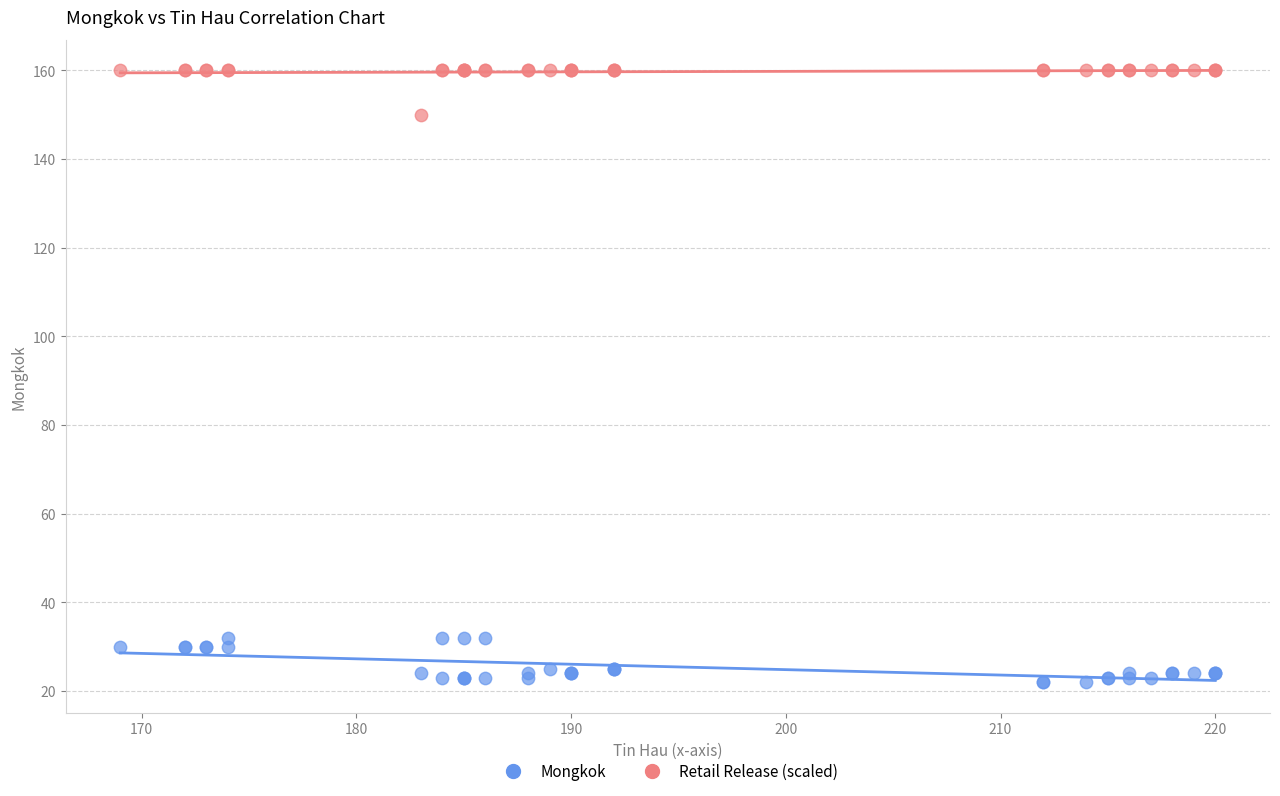

Which series contains the lowest Y value?

Mongkok